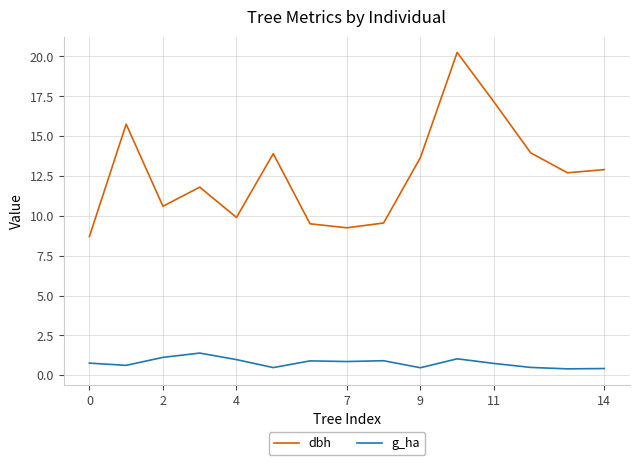

What is the difference between the maximum and minimum values in the g_ha series?

1.0